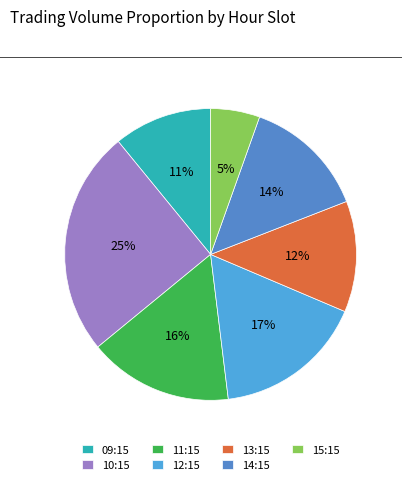

How many segments does this pie chart have?

7